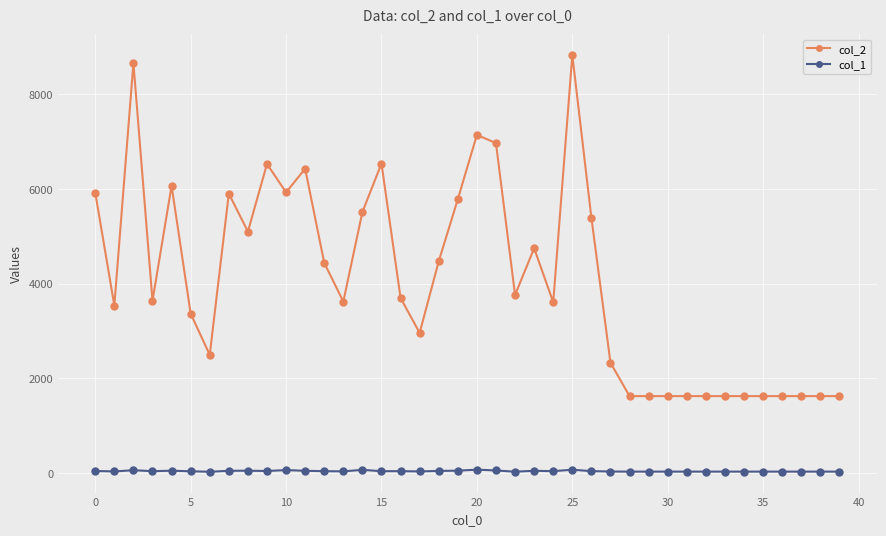

How many data points in col_2 are less than 3698?

20